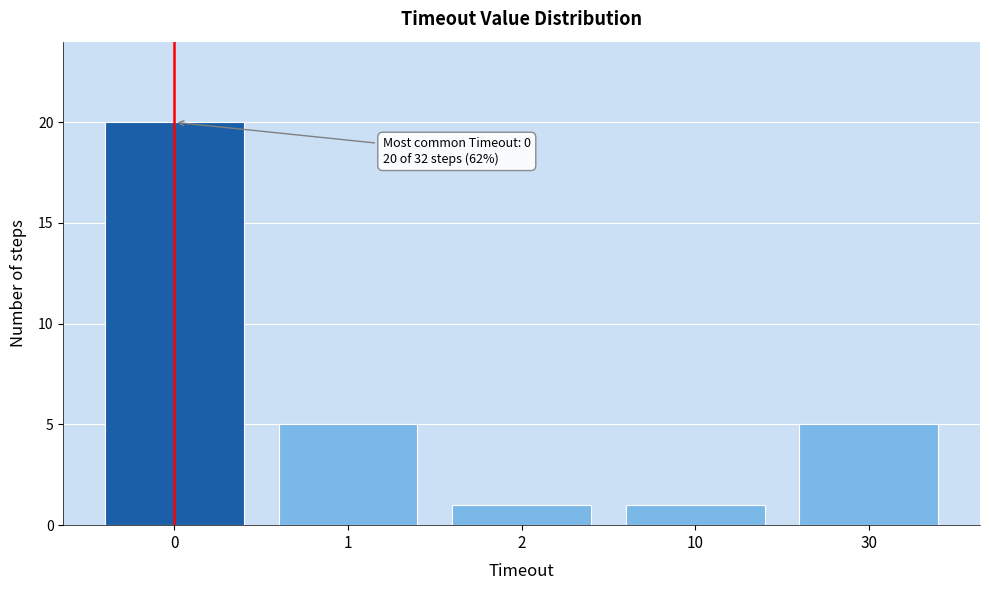

Reading left to right, what are all the values shown in this chart?

0=20	1=5	2=1	10=1	30=5